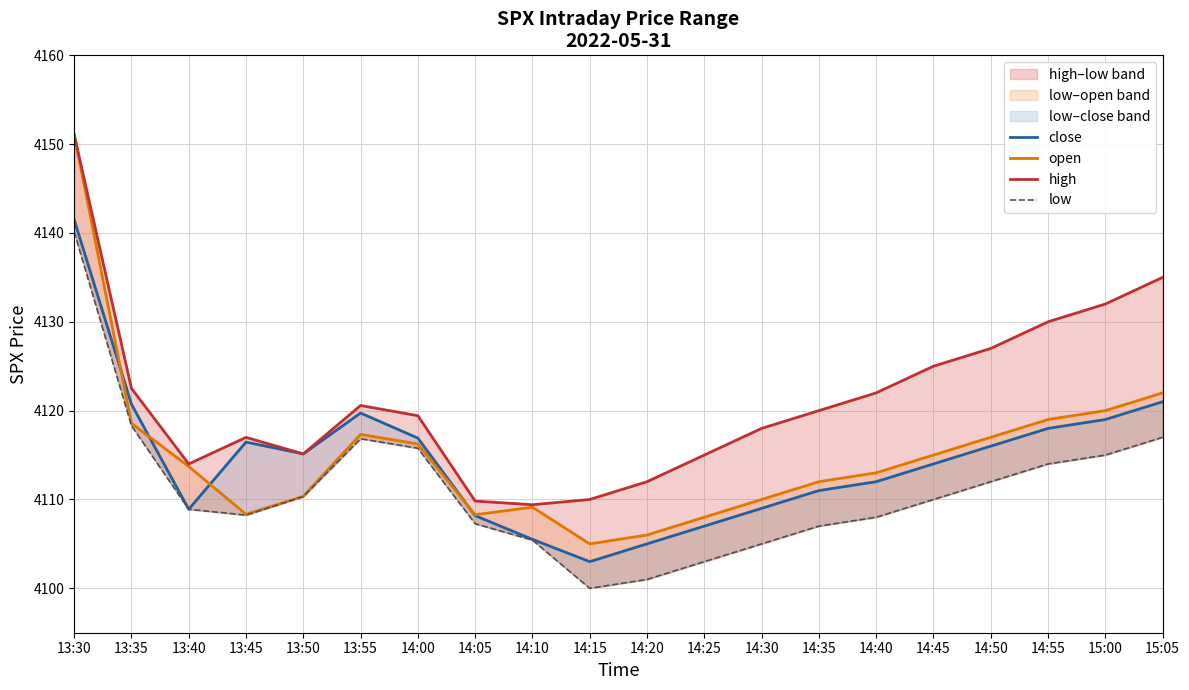

What is the average value of the high series?

4121.2